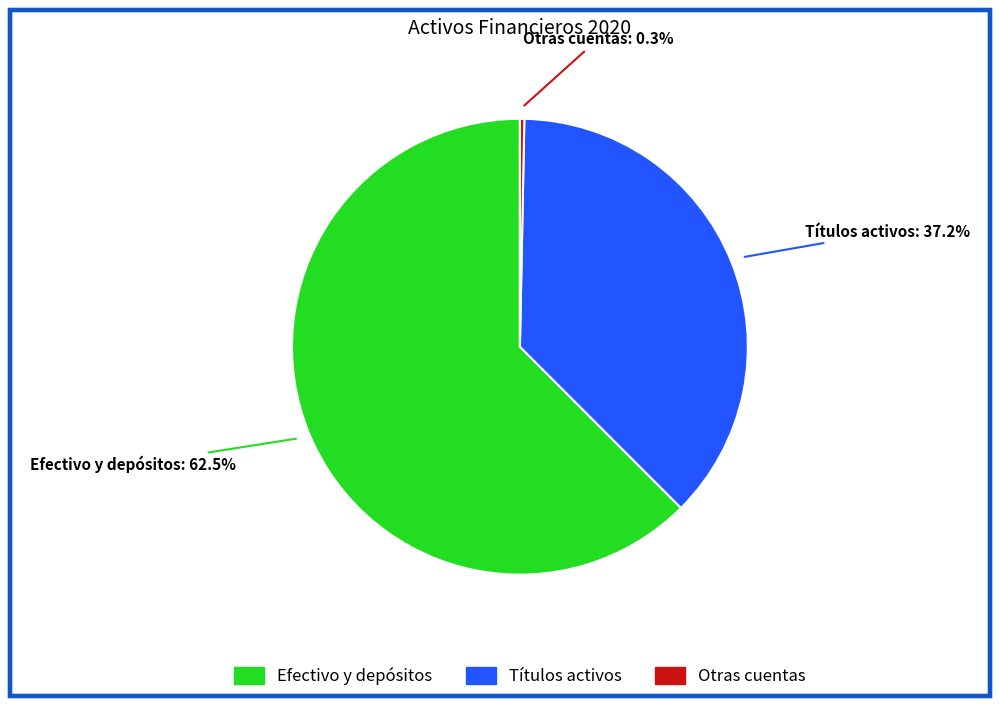

Approximately how many times larger is the value at Efectivo y depósitos compared to Otras cuentas?

201.2